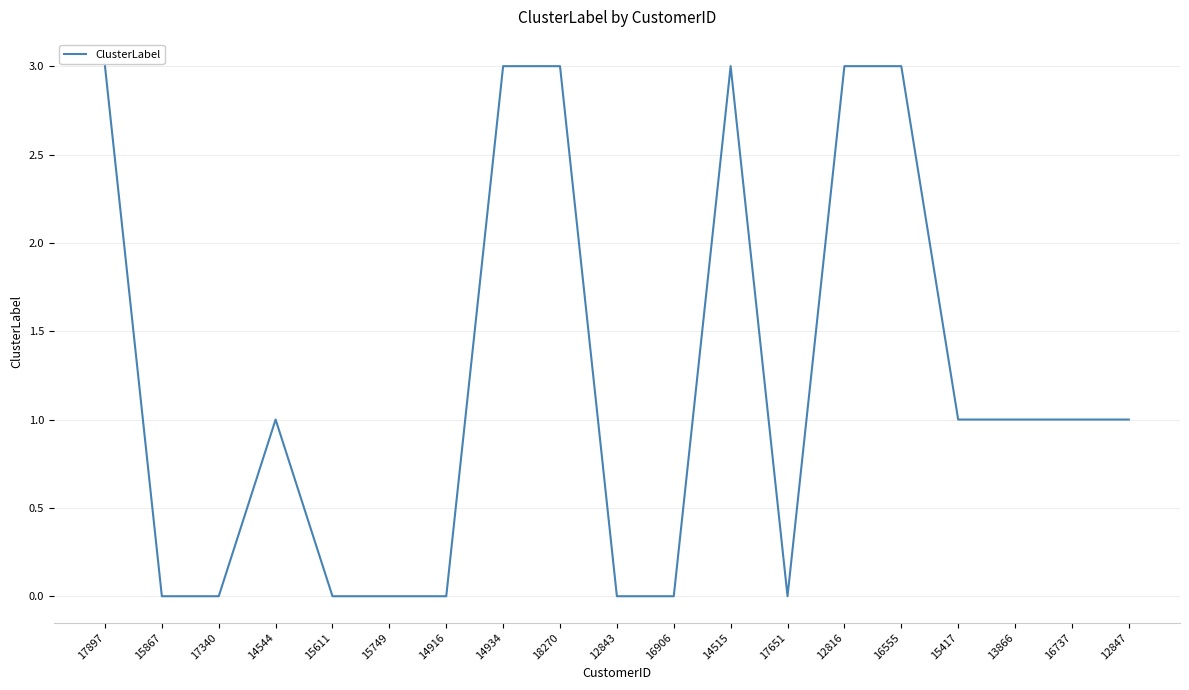

Between 14544 and 18270, which is larger?

18270